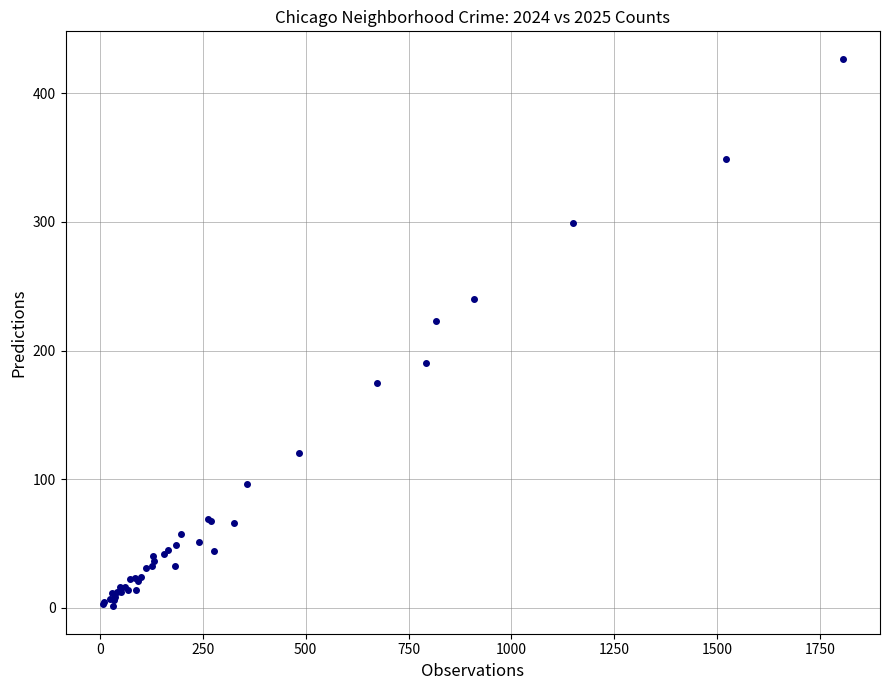

What Y value in the scatter plot is closest to 214?

223